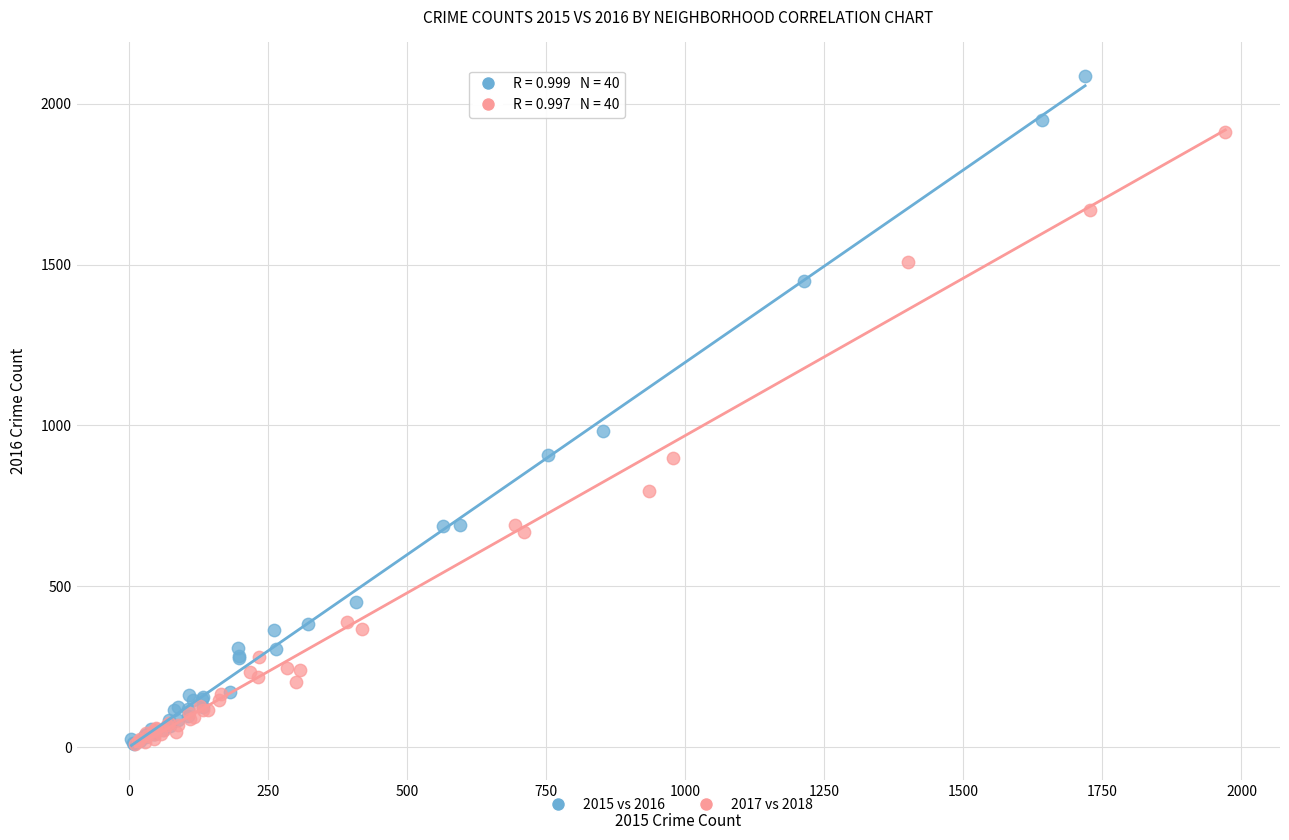

Which series has the largest Y range (max minus min)?

2015 vs 2016